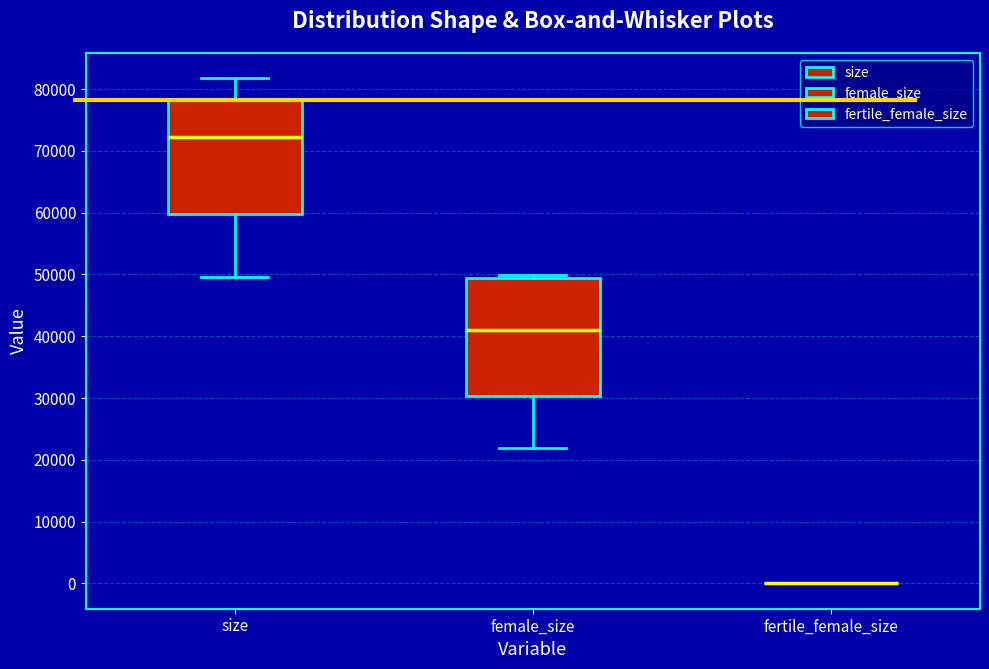

Reading left to right, read every box against the y-axis: the position of its median line, the range the box covers, and the ends of its whiskers. The values are not printed on the chart, so give them approximately, as read against the axis.

size: median 72000, box 60000 to 78000, whiskers 50000 to 82000
female_size: median 41000, box 30000 to 49000, whiskers 22000 to 50000
fertile_female_size: box collapsed to a line at 0, whiskers 0 to 0